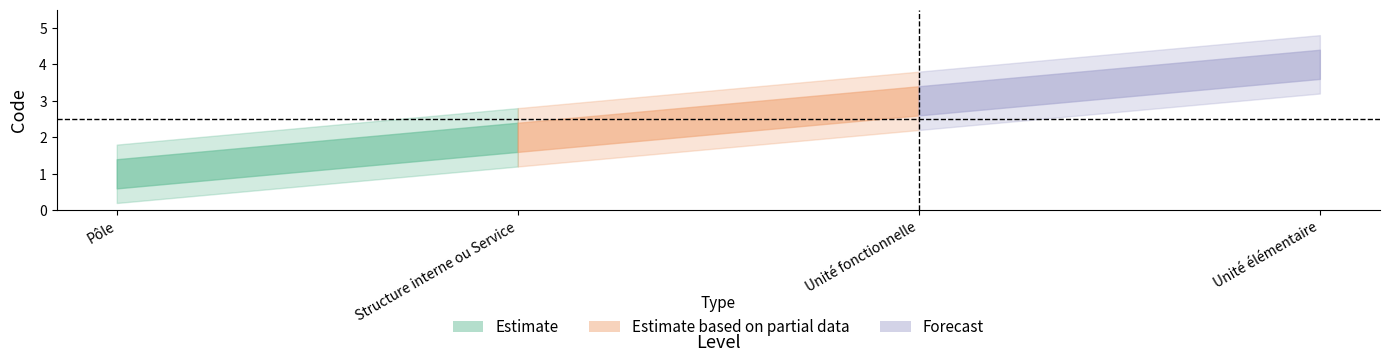

What is the difference between the maximum and second lowest values?

2